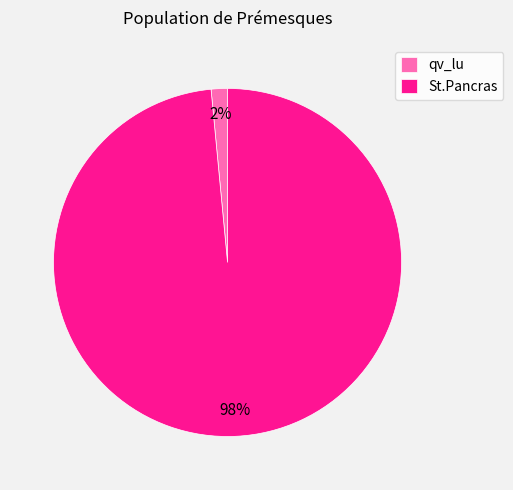

Which has a higher value, qv_lu or St.Pancras?

St.Pancras